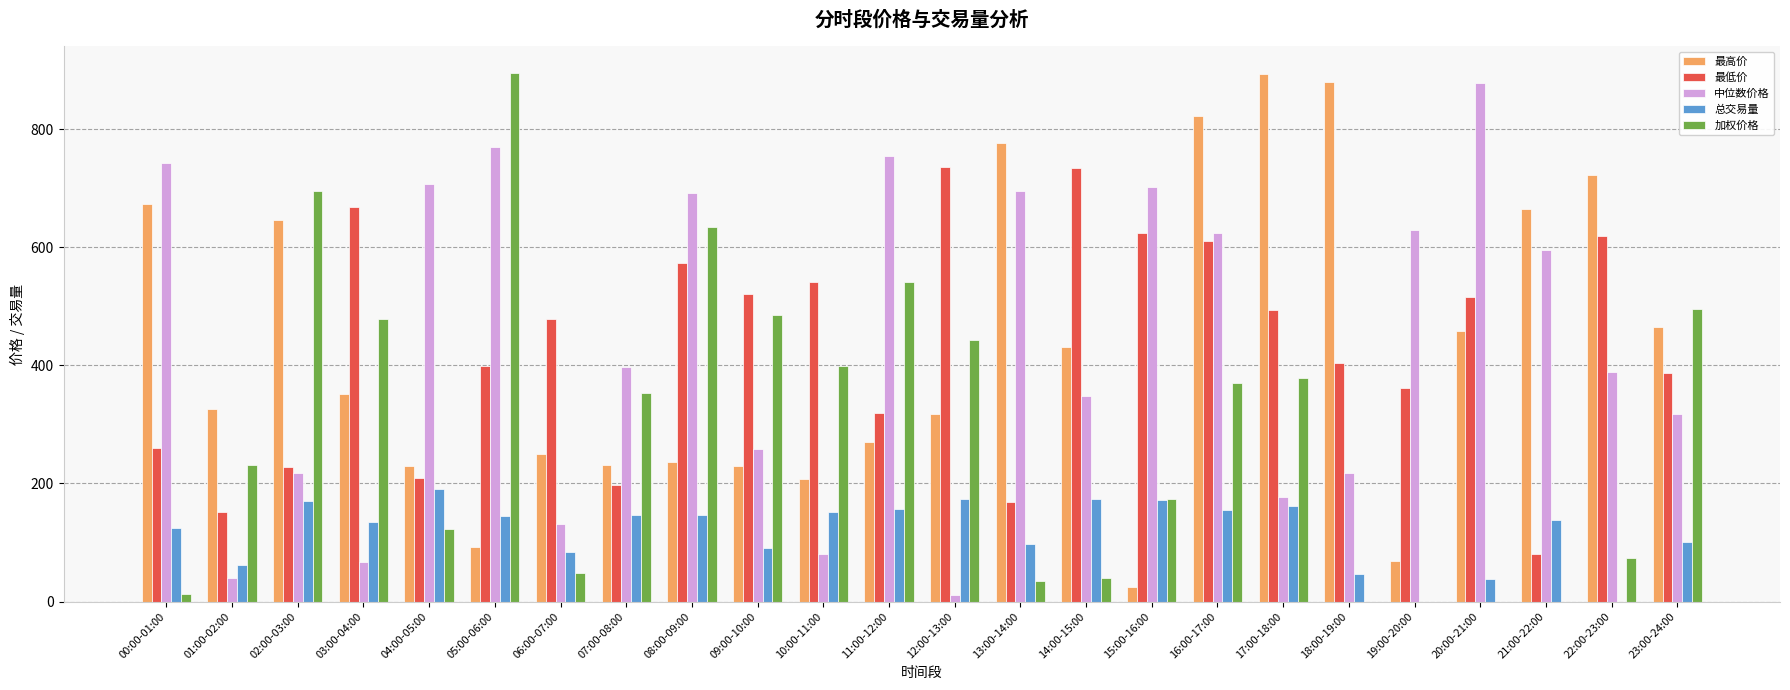

Which series changed the most between 03:00-04:00 and 14:00-15:00?

加权价格